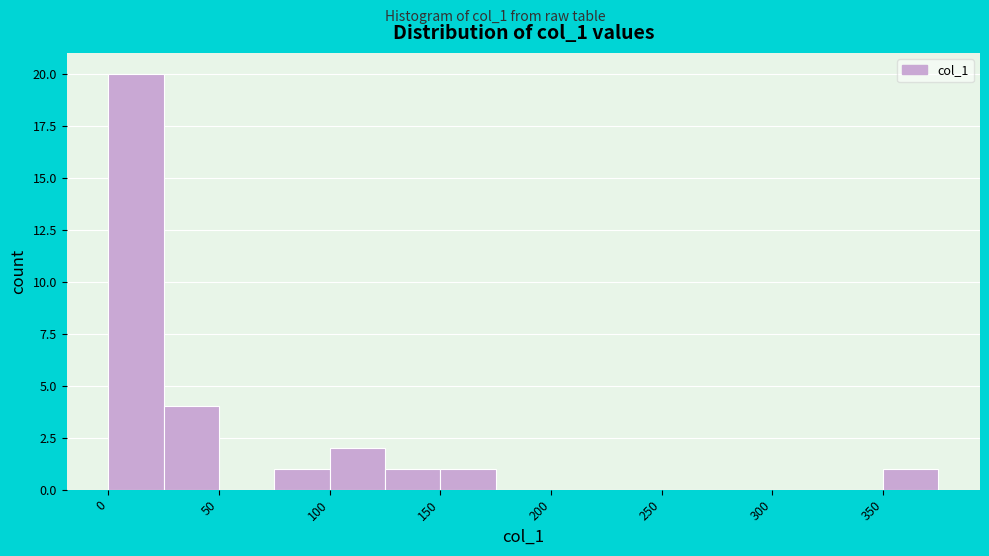

Reading left to right, list every bar in this chart as the range it spans on the x-axis followed by its height. The values are not printed on the chart, so give them approximately, as read against the axis.

0 to 25: 20
25 to 50: 4
50 to 75: 0
75 to 100: 1
100 to 125: 2
125 to 150: 1
150 to 175: 1
175 to 200: 0
200 to 225: 0
225 to 250: 0
250 to 275: 0
275 to 300: 0
300 to 325: 0
325 to 350: 0
350 to 375: 1